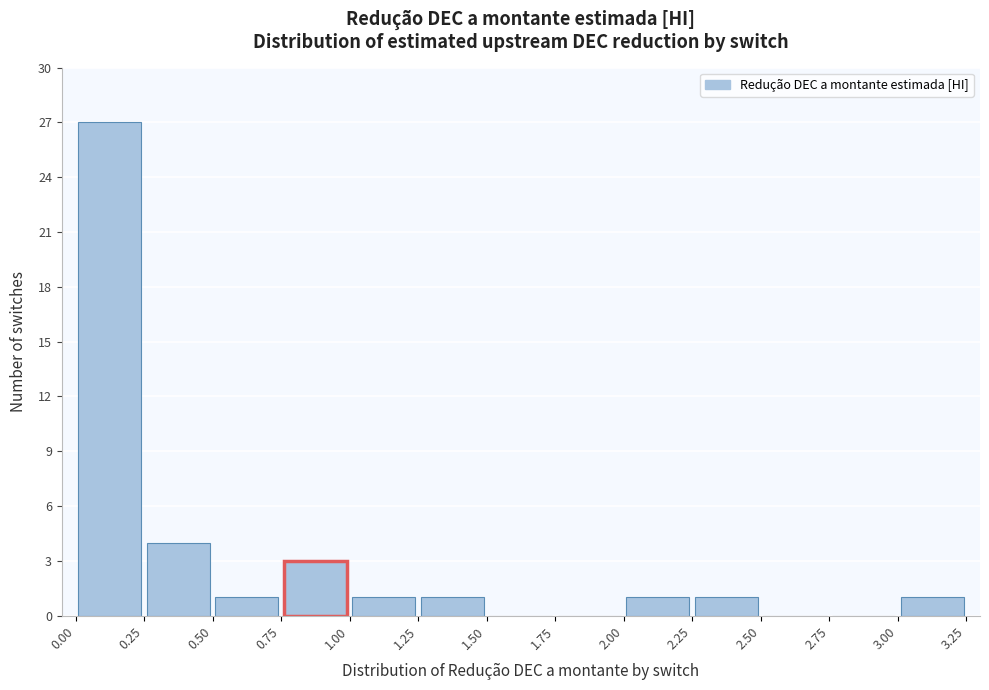

Over which range of the x-axis is the bar tallest?

0.00 to 0.25